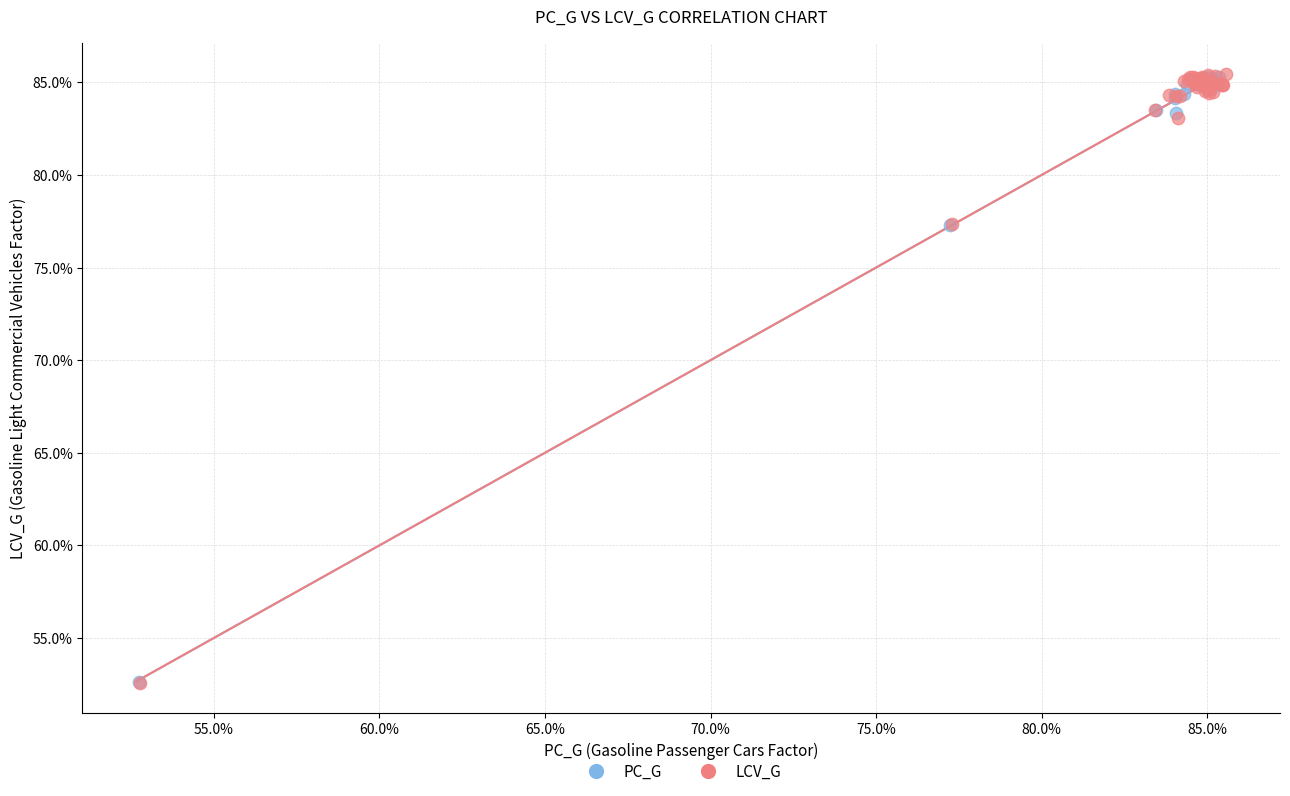

What are all the series names shown in the legend?

PC_G, LCV_G